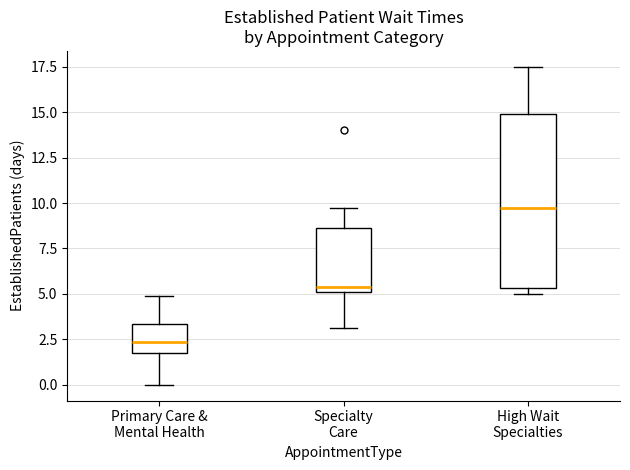

Where does the lower whisker of the box for Specialty Care end on the y-axis? The values are not printed on the chart, so give them approximately, as read against the axis.

3.0